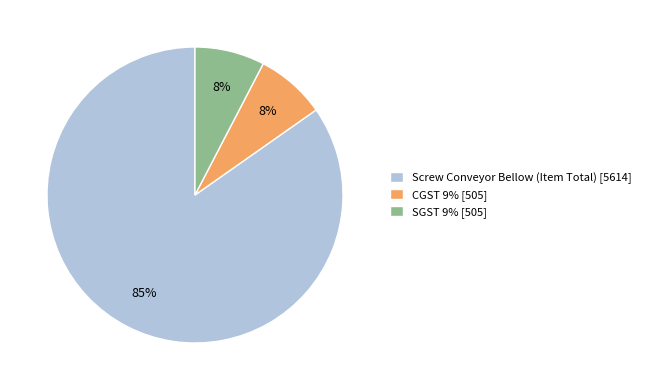

Is the sum of SGST 9% [505] and Screw Conveyor Bellow (Item Total) [5614] greater than half?

Yes